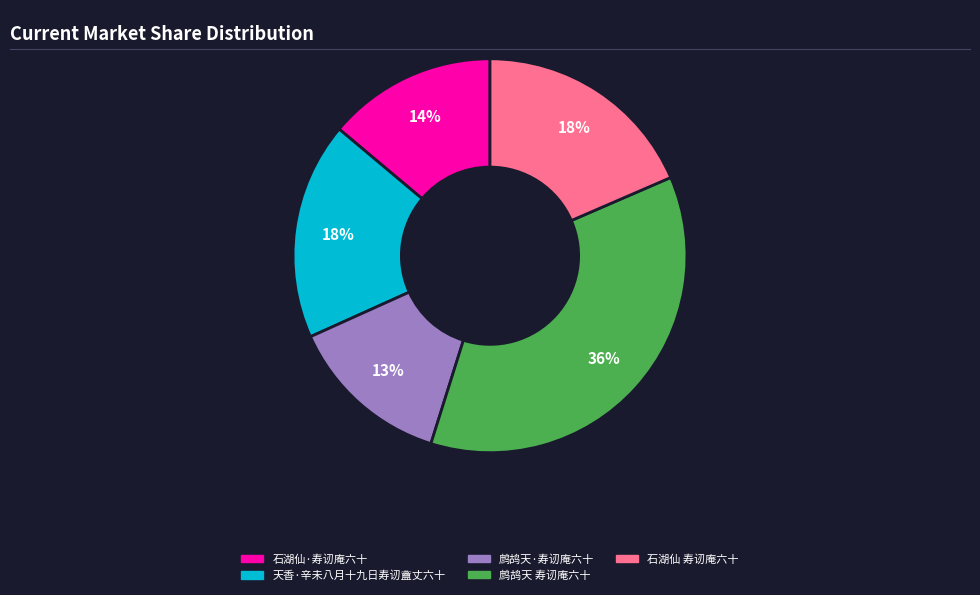

Do 石湖仙 寿讱庵六十 and 鹧鸪天 寿讱庵六十 together represent more than half of the pie?

Yes